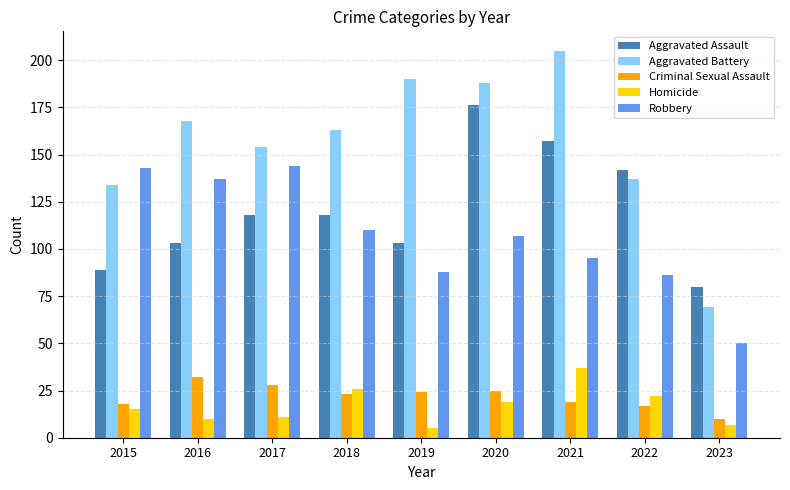

What is the spread (max minus min) of values at 2015?

128